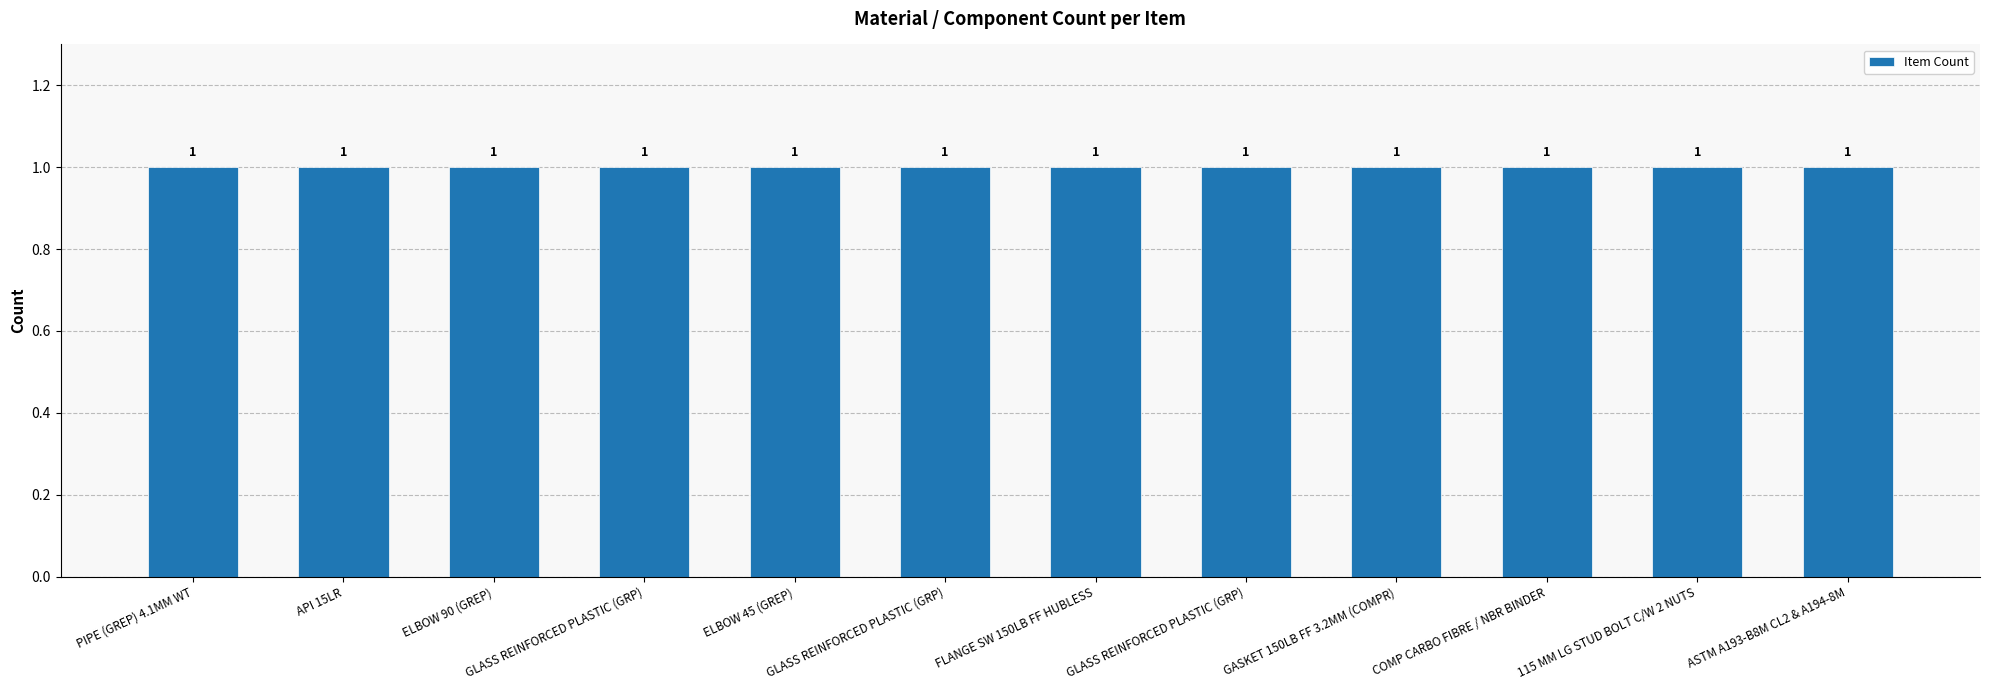

True or false: the data shows 6 at ASTM A193-B8M CL2 & A194-8M.

False